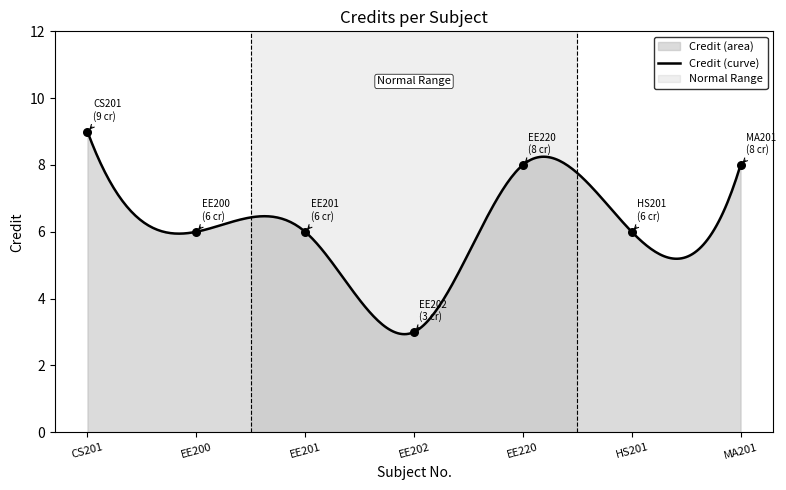

Which has a higher value, MA201 or EE202?

MA201